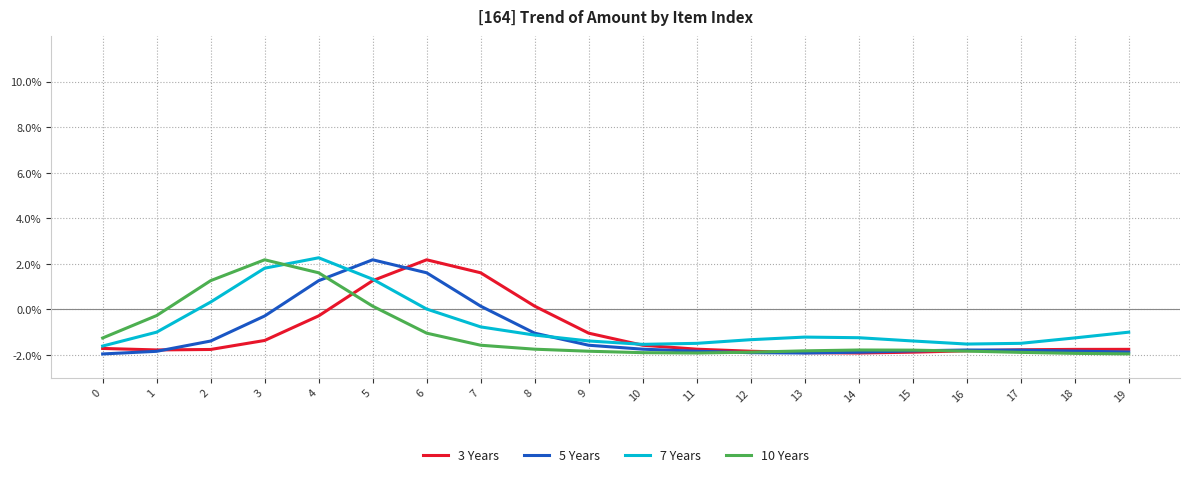

Where is 7 Years nearest to the value 0?

6